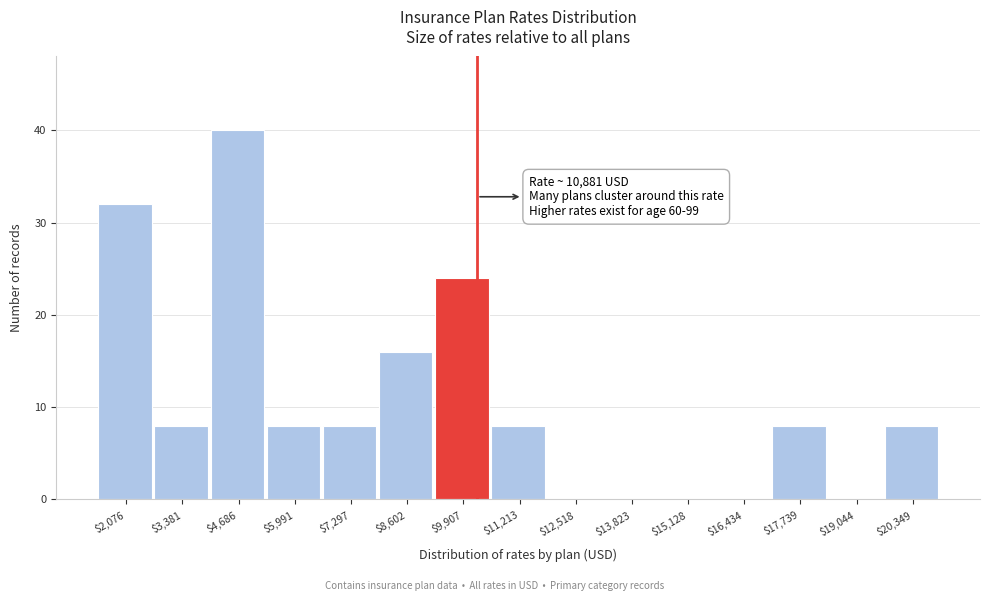

What is the maximum value shown in the chart?

40